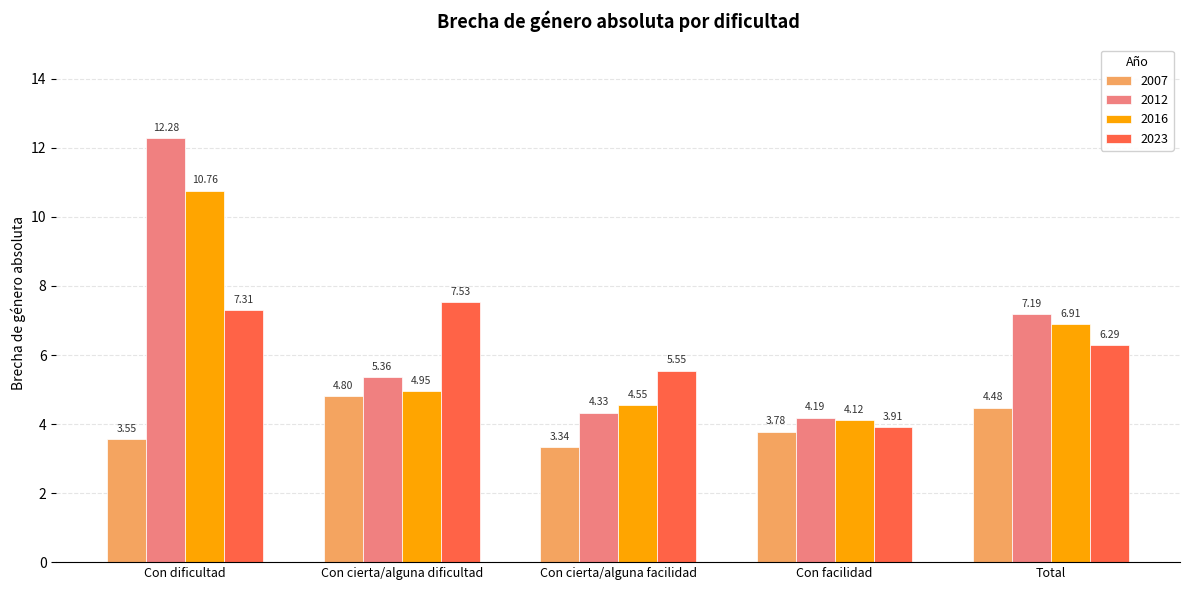

What is the total value across all series at Con cierta/alguna facilidad?

17.8